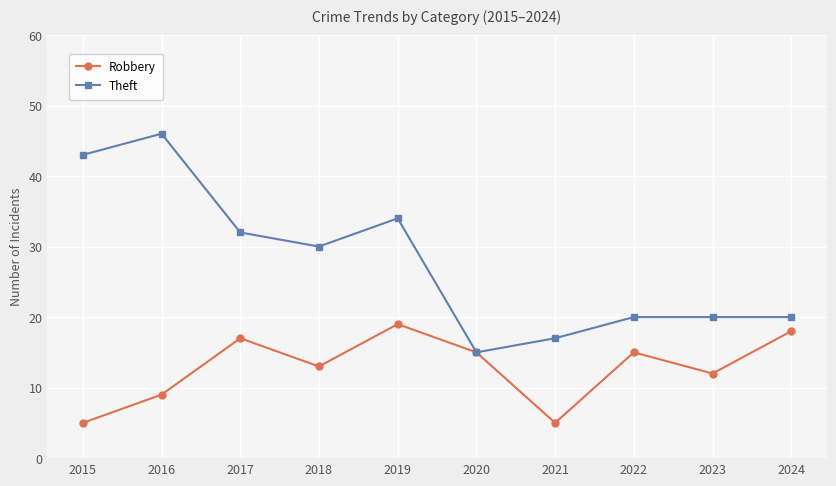

What is the value of the Theft point at the 5th from the left?

34